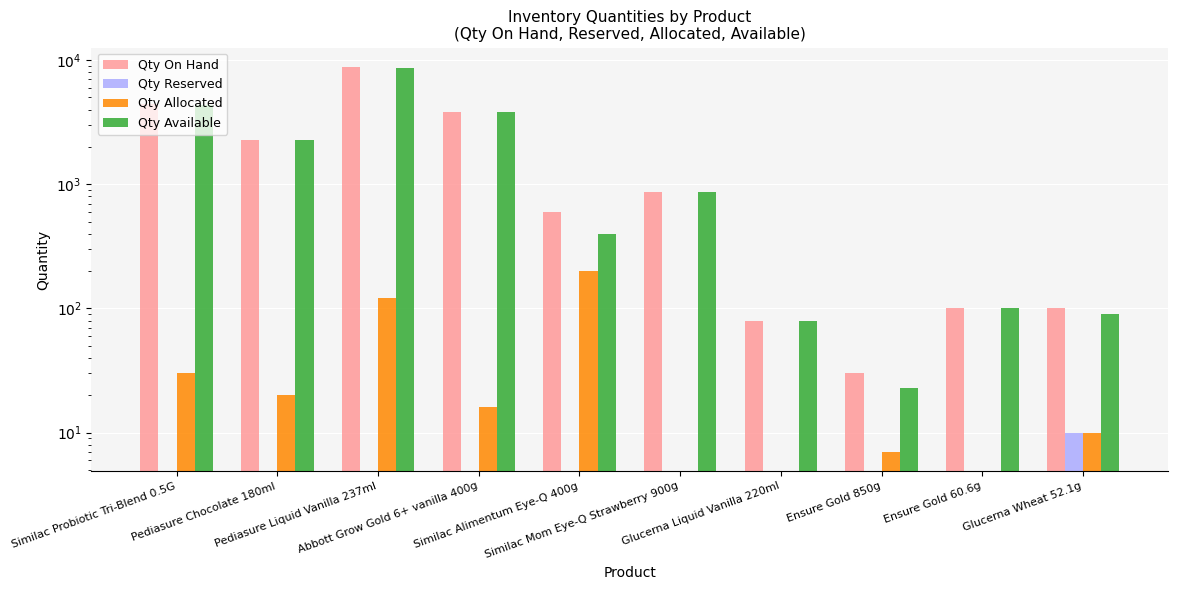

Where is Qty Reserved nearest to the value 5?

Similac Probiotic Tri-Blend 0.5G